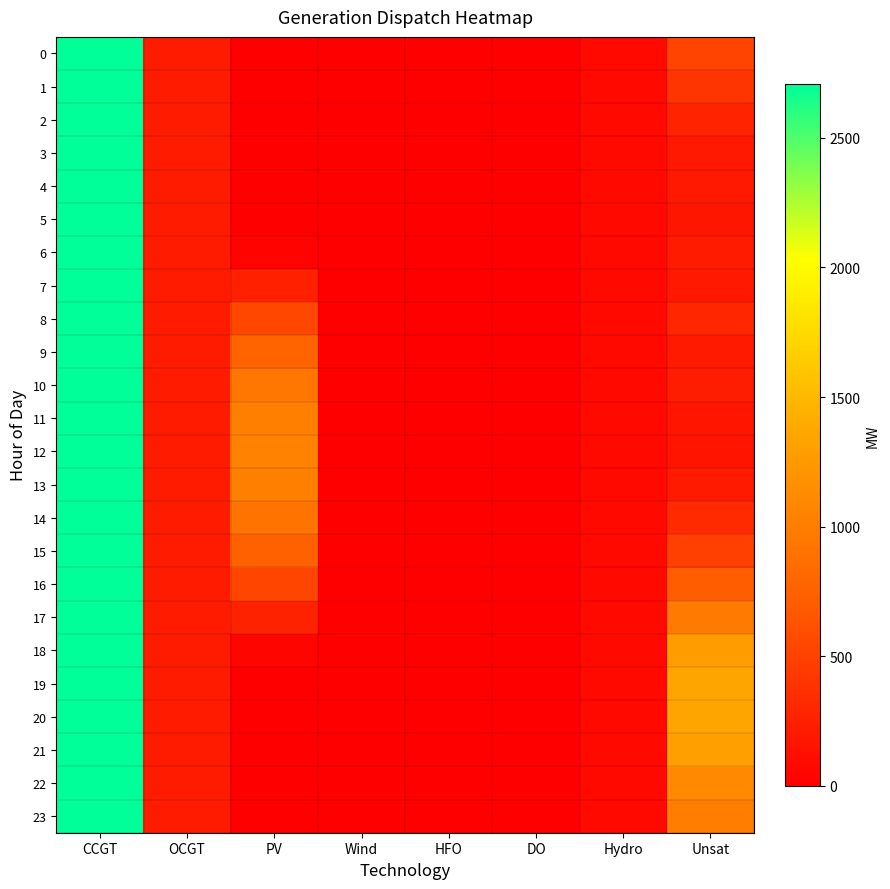

At which category is the sum across all series the highest?

CCGT